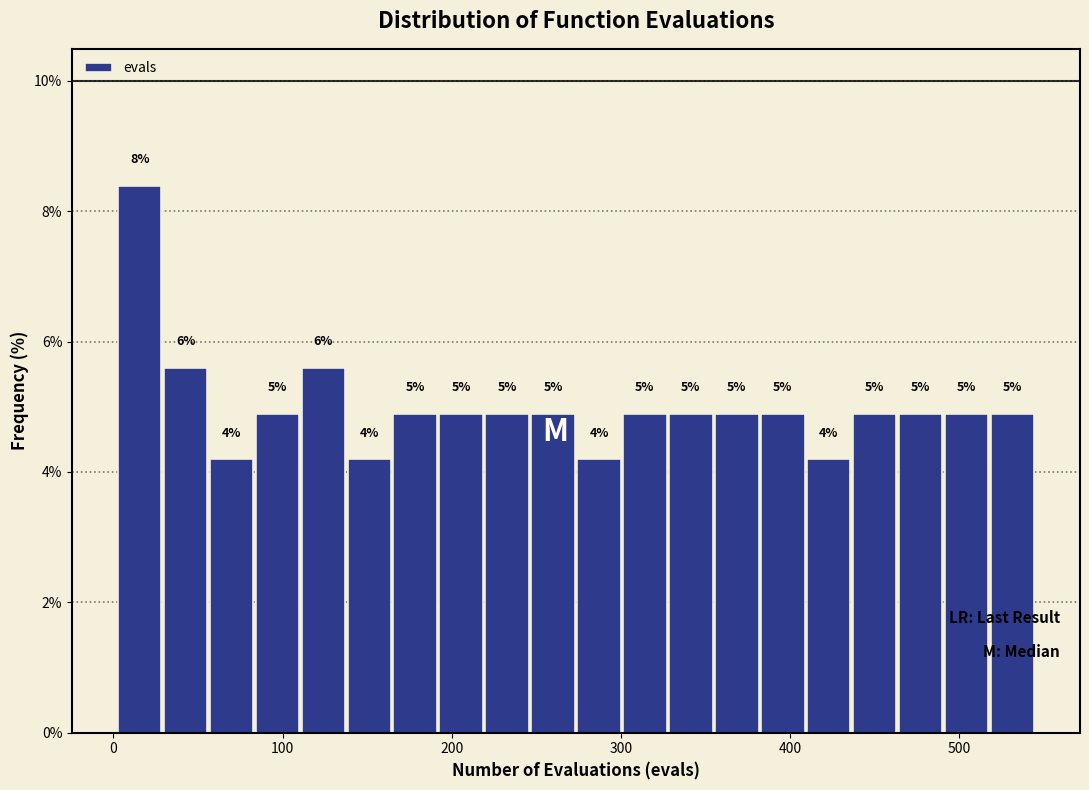

Around what value on the x-axis is the tallest bar? Give the approximate position of its centre, as read against the axis.

20